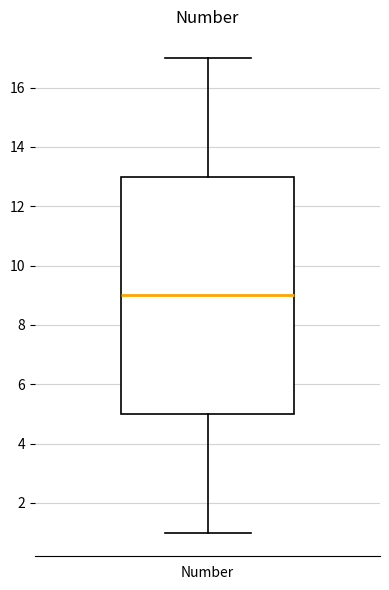

Where is the upper edge of the box for Number on the y-axis? The values are not printed on the chart, so give them approximately, as read against the axis.

13